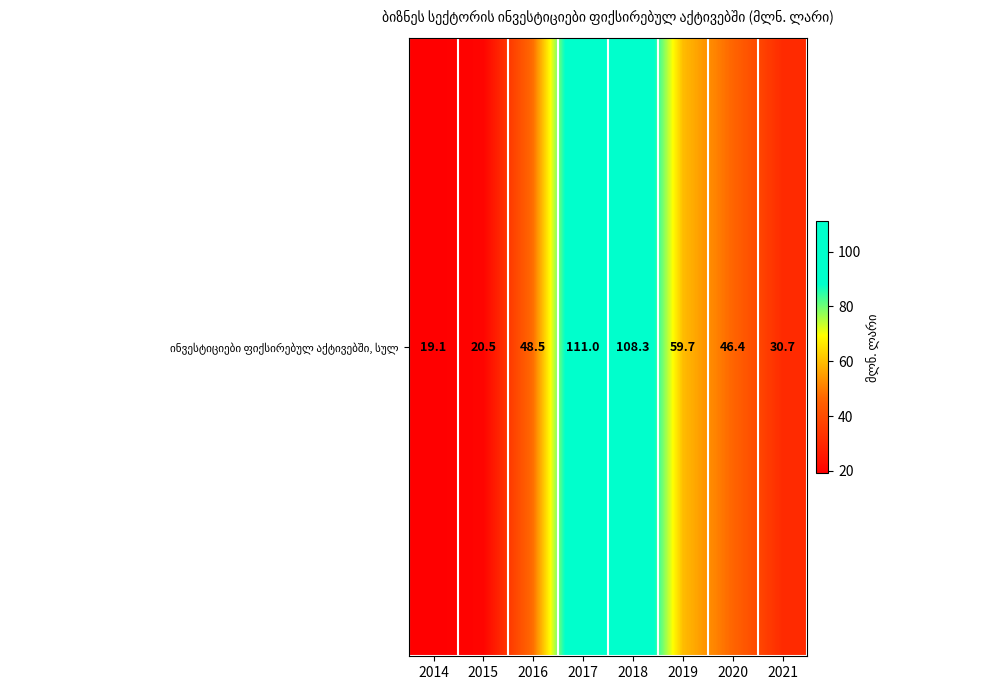

Reading left to right, what are all the values shown in this chart?

19.1	20.5	48.5	111.0	108.3	59.7	46.4	30.7